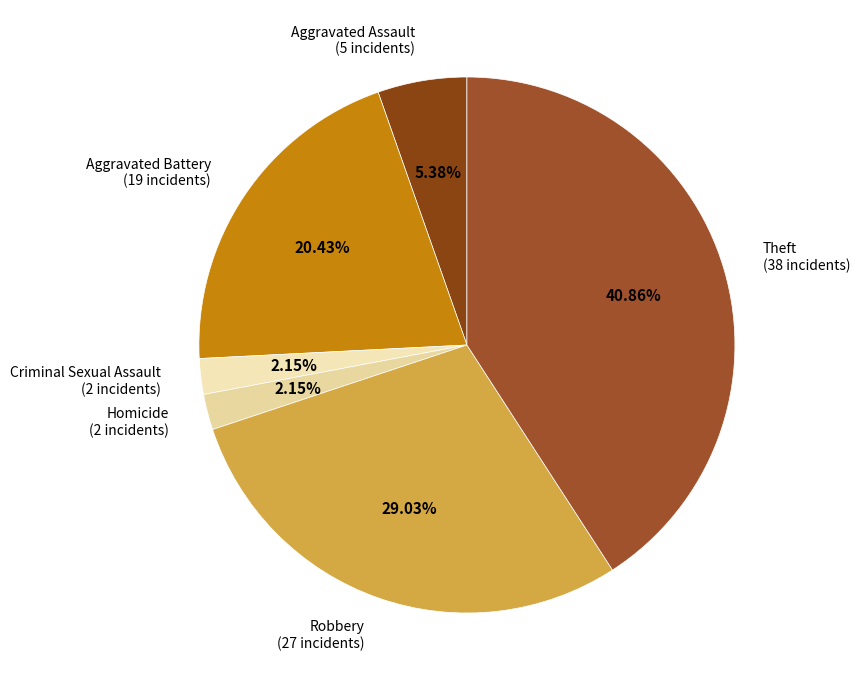

Which has a higher value, Aggravated Battery or Homicide?

Aggravated Battery